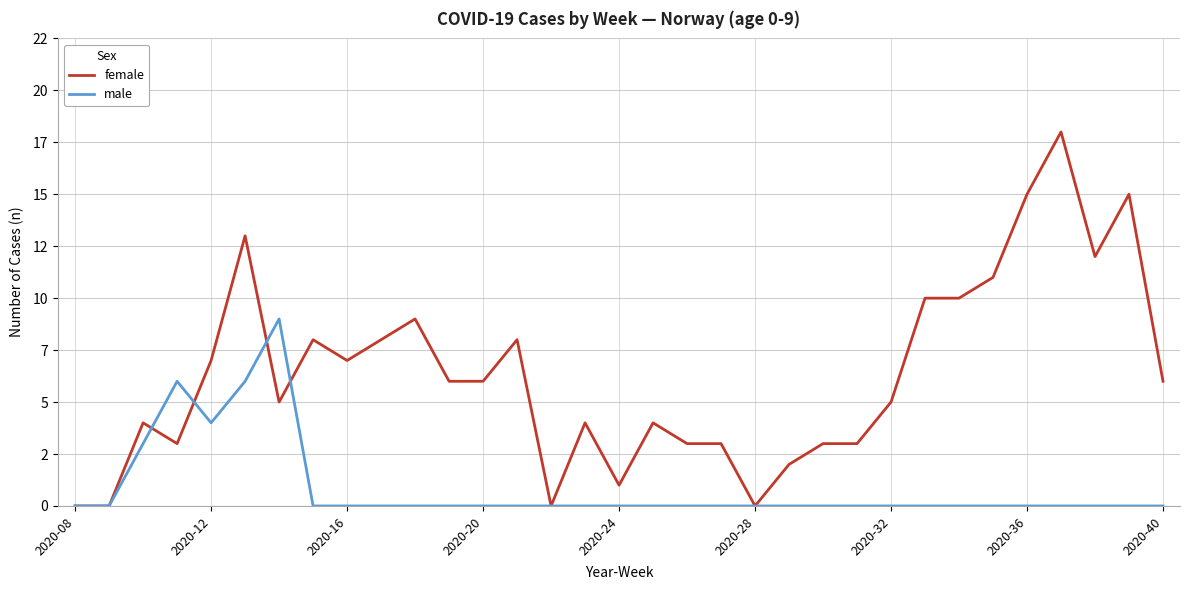

Does the chart have visible grid lines?

Yes